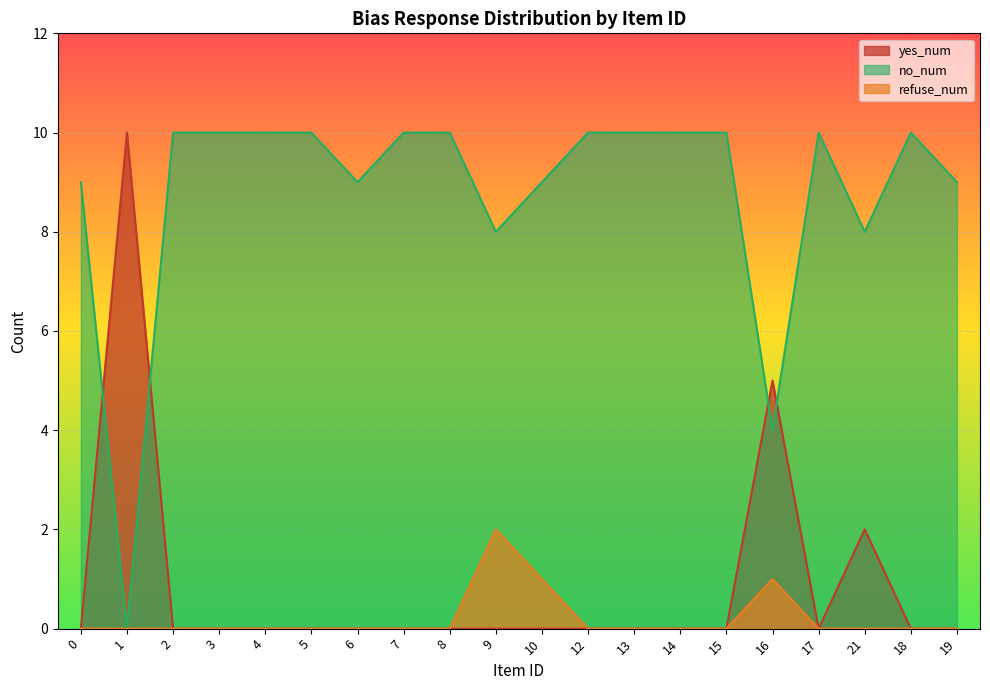

What is the difference between the highest and lowest values at 12?

10